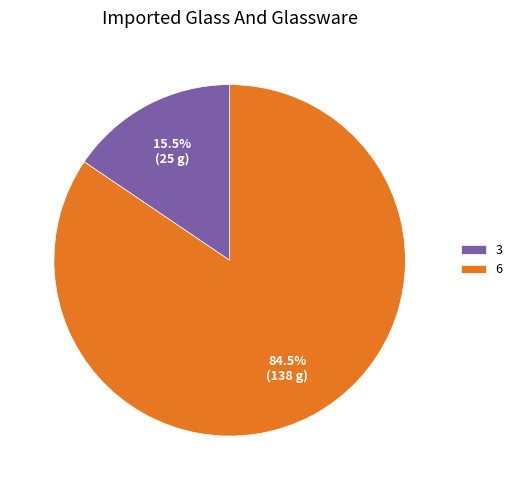

Which has a higher value, 3 or 6?

6